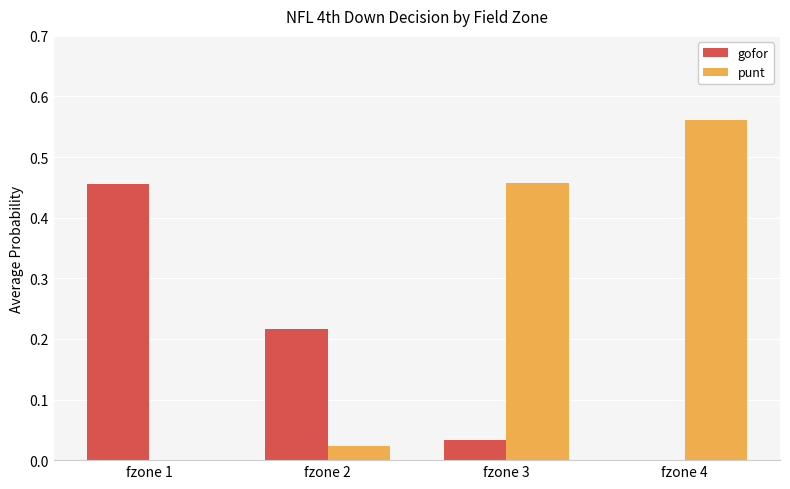

How many values in punt are above zero?

3